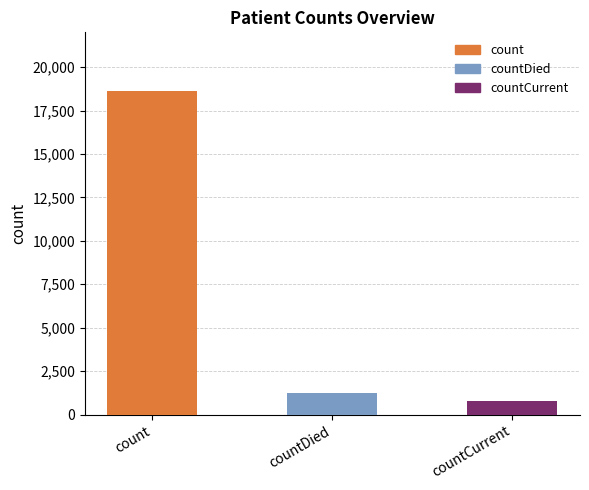

Does the chart contain any negative values?

No